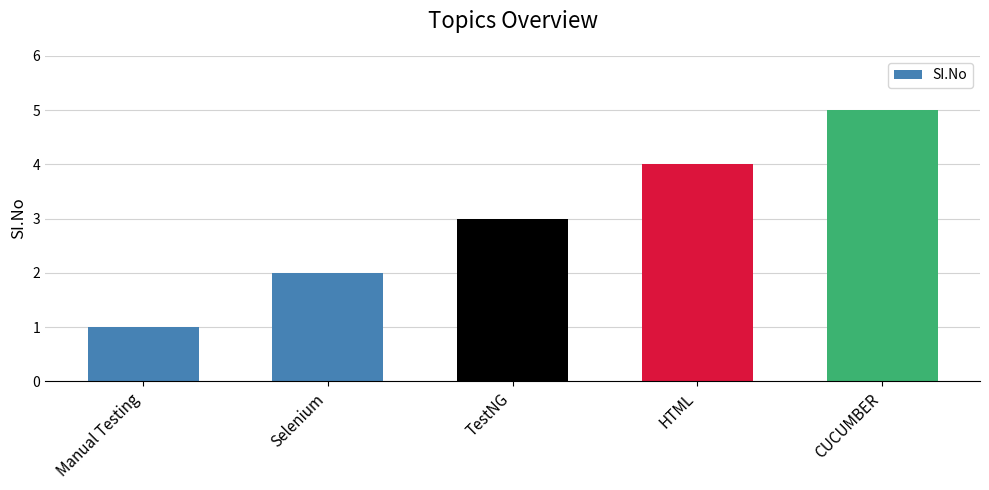

What position from the left is HTML?

4